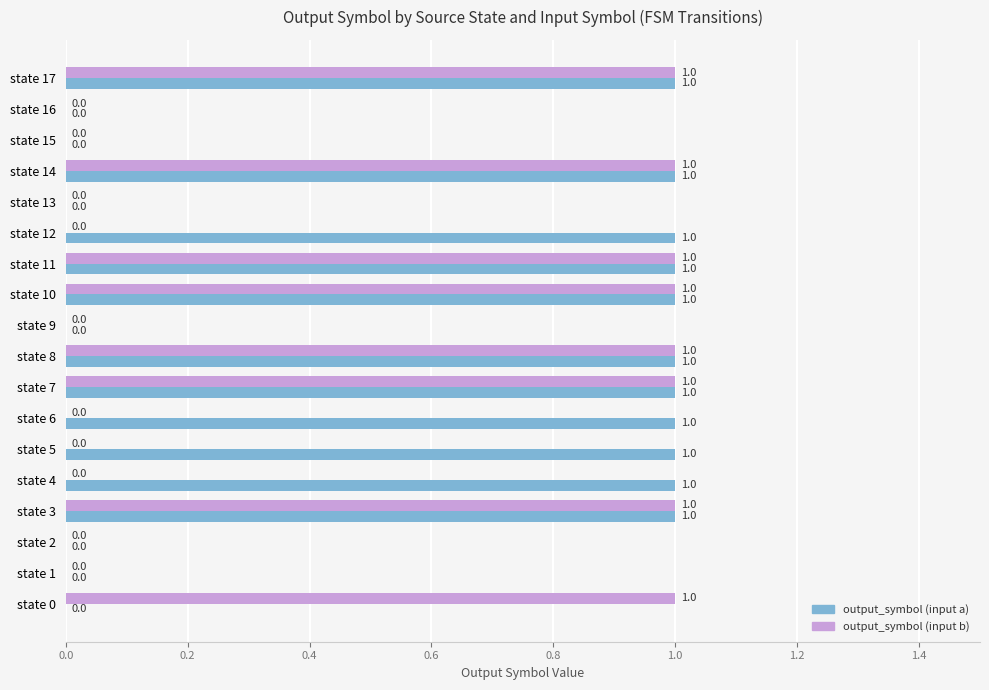

What are all the series names shown in the legend?

output_symbol (input a), output_symbol (input b)